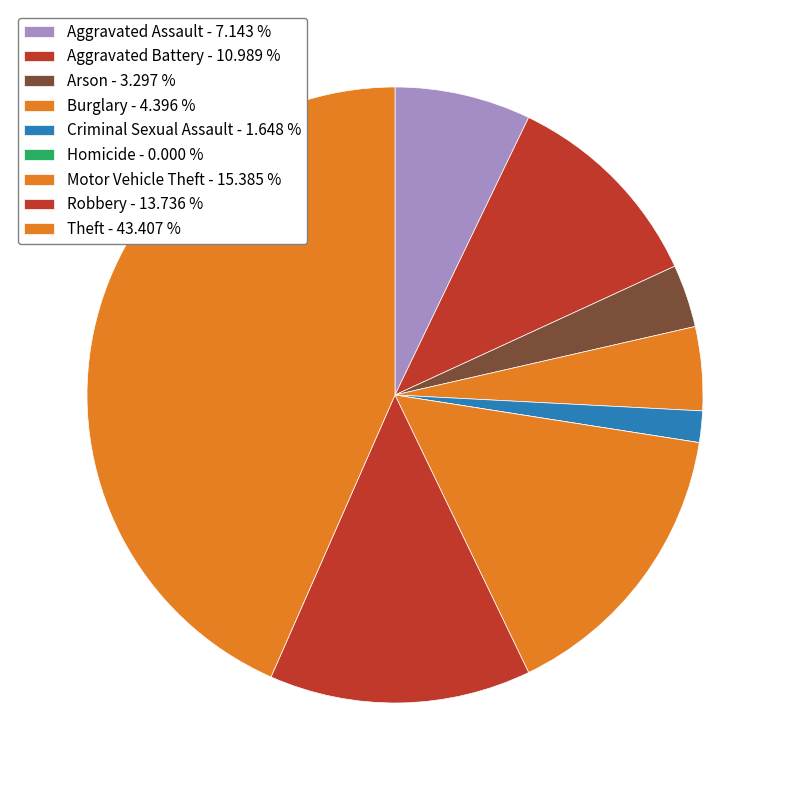

To the nearest percent, what is the combined percentage of Arson and Aggravated Battery?

14%